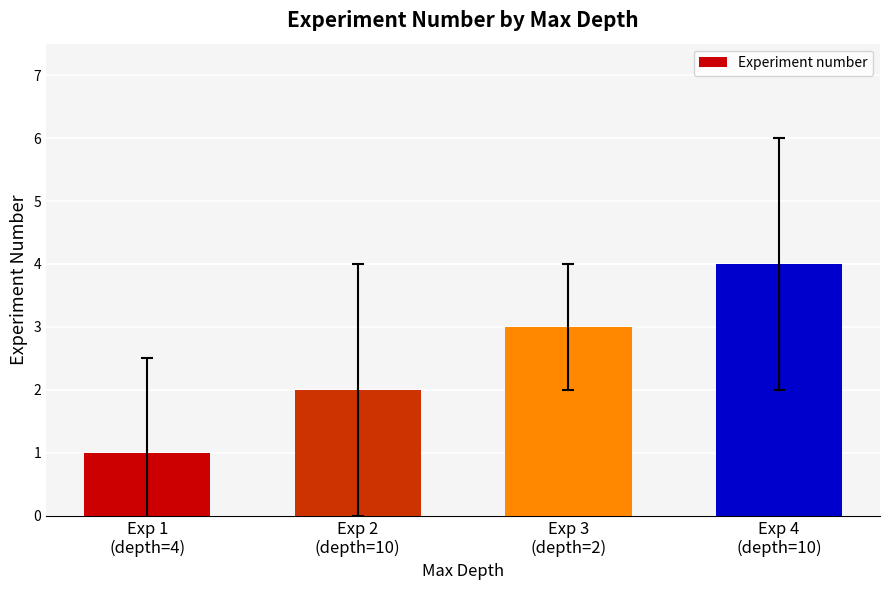

What is the label of the 2nd bar from the right?

Exp 3
(depth=2)